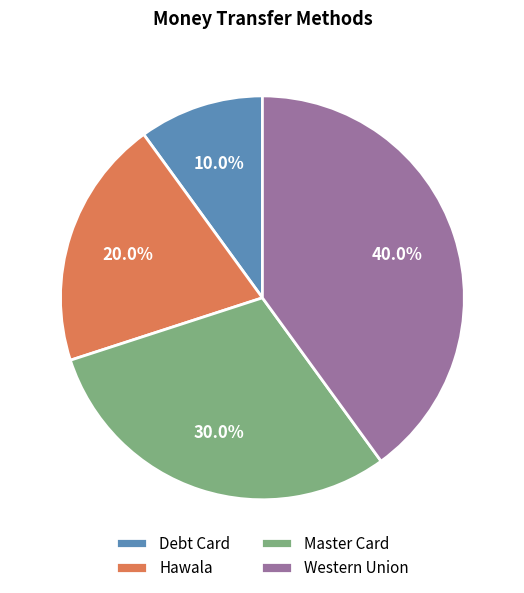

Combined, what portion of the pie is Hawala and Western Union?

60.0%